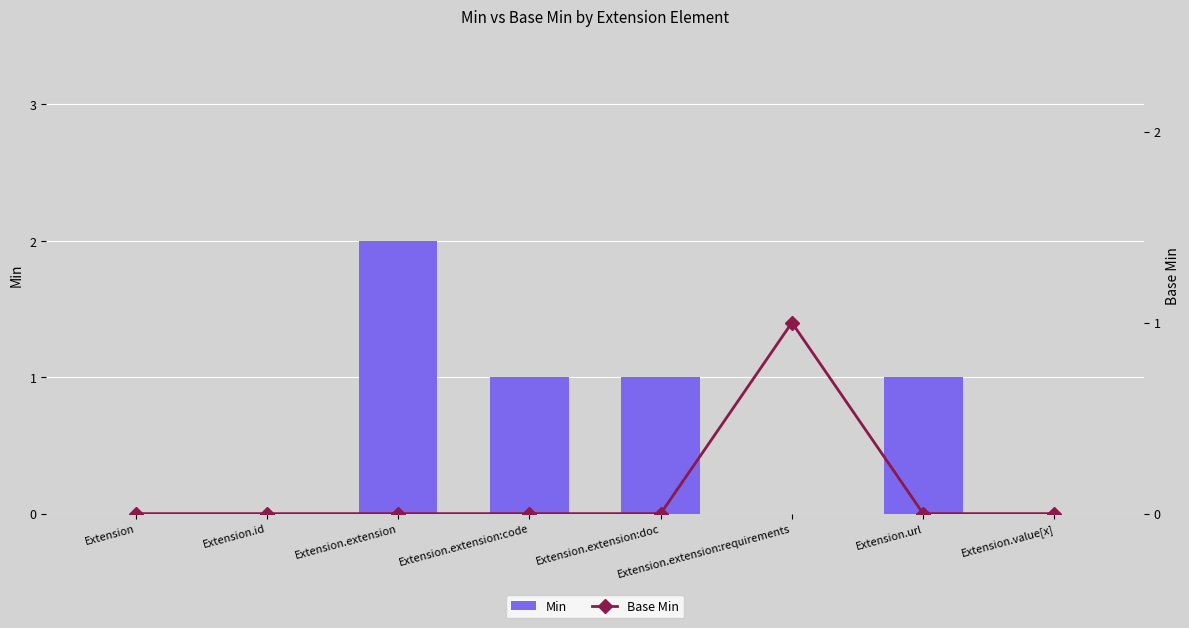

What is the spread (max minus min) of values at Extension.extension:doc?

1